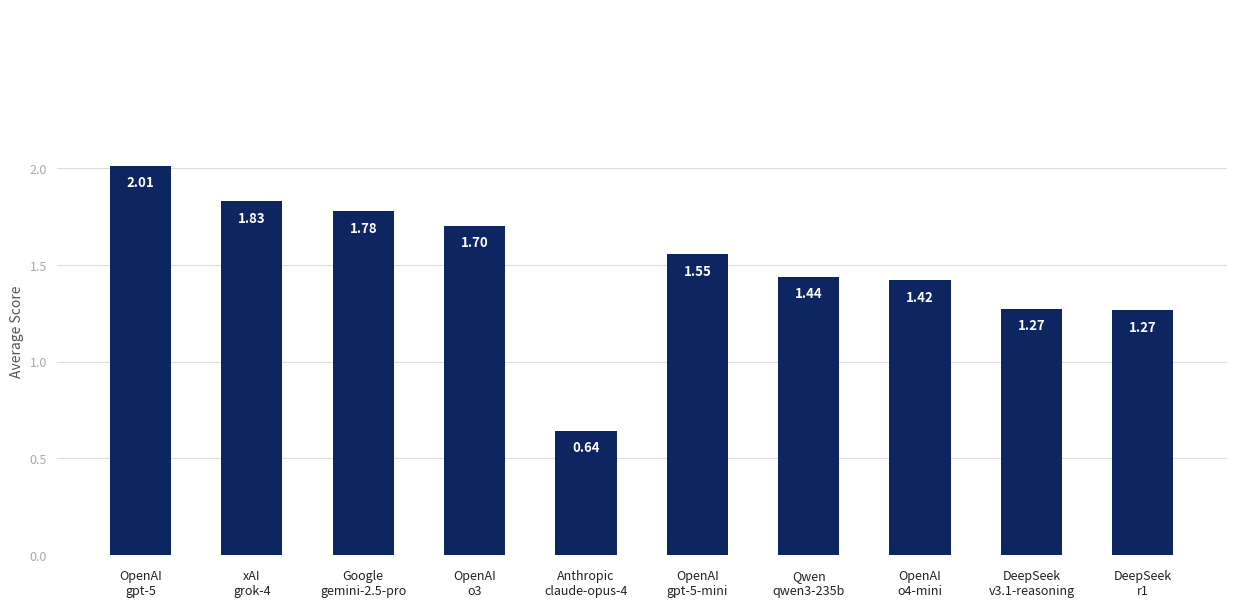

What is the sum of all values?

14.9